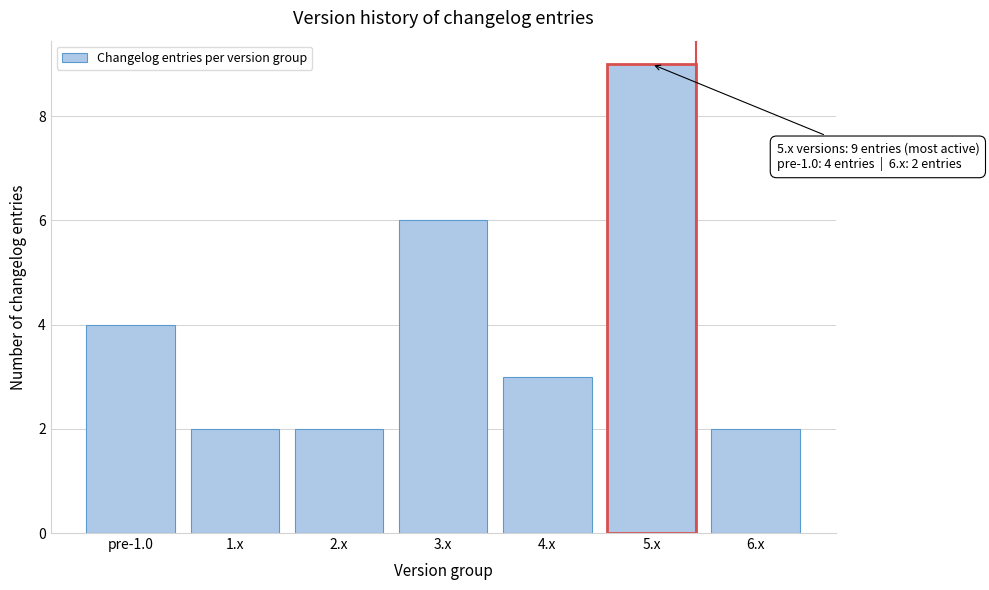

Reading left to right, what are all the values shown in this chart?

pre-1.0=4	1.x=2	2.x=2	3.x=6	4.x=3	5.x=9	6.x=2